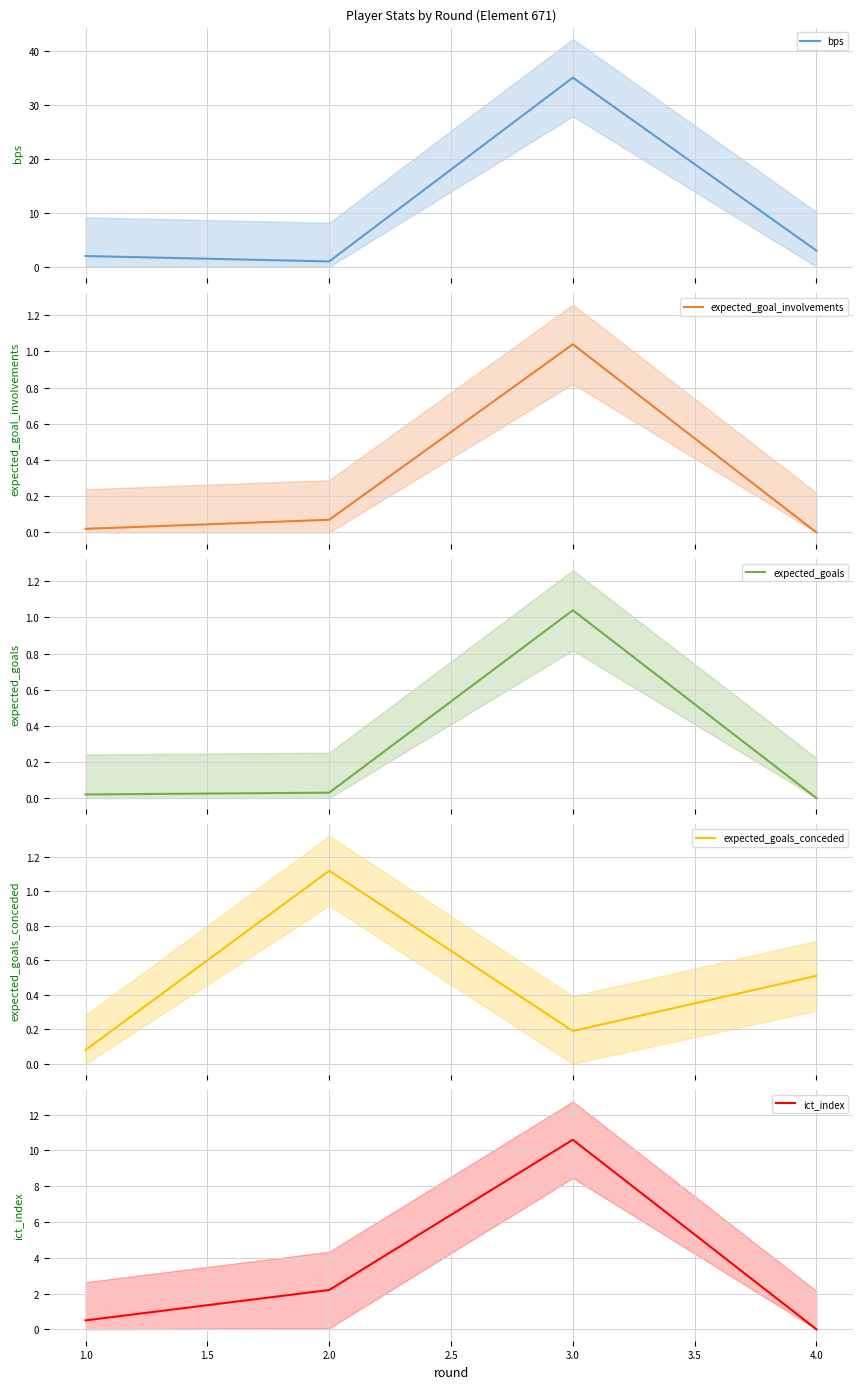

What is the highest value of the bps series?

35